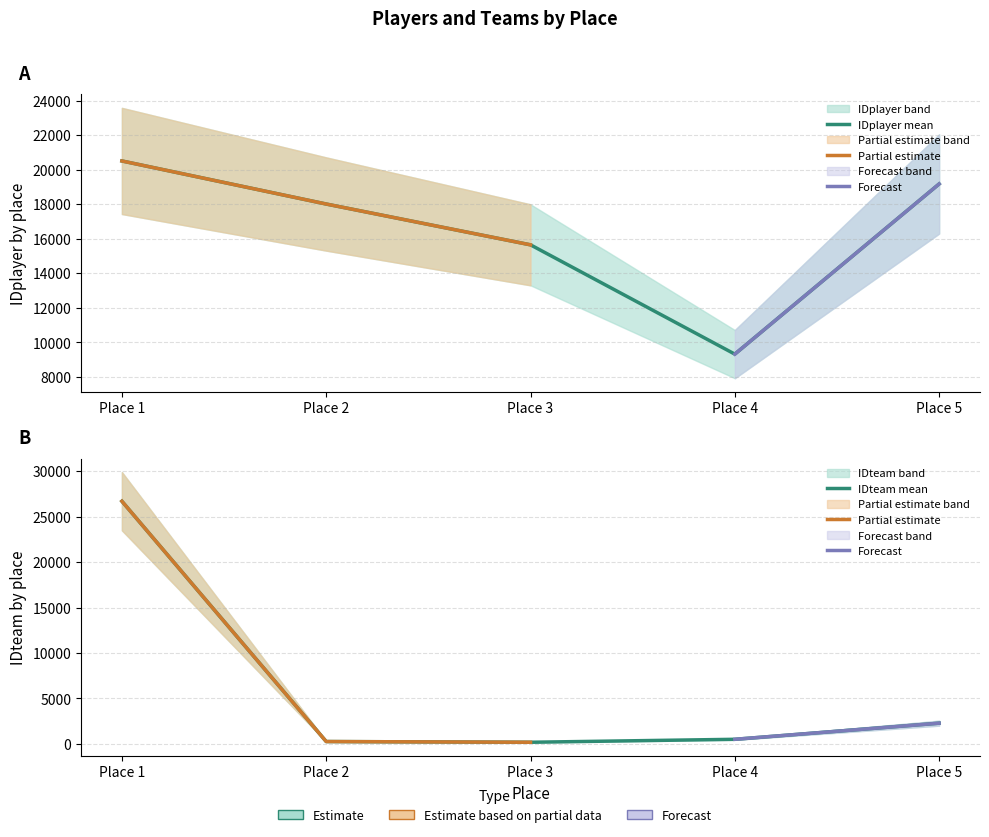

Is this an area chart (filled region under the line)?

No